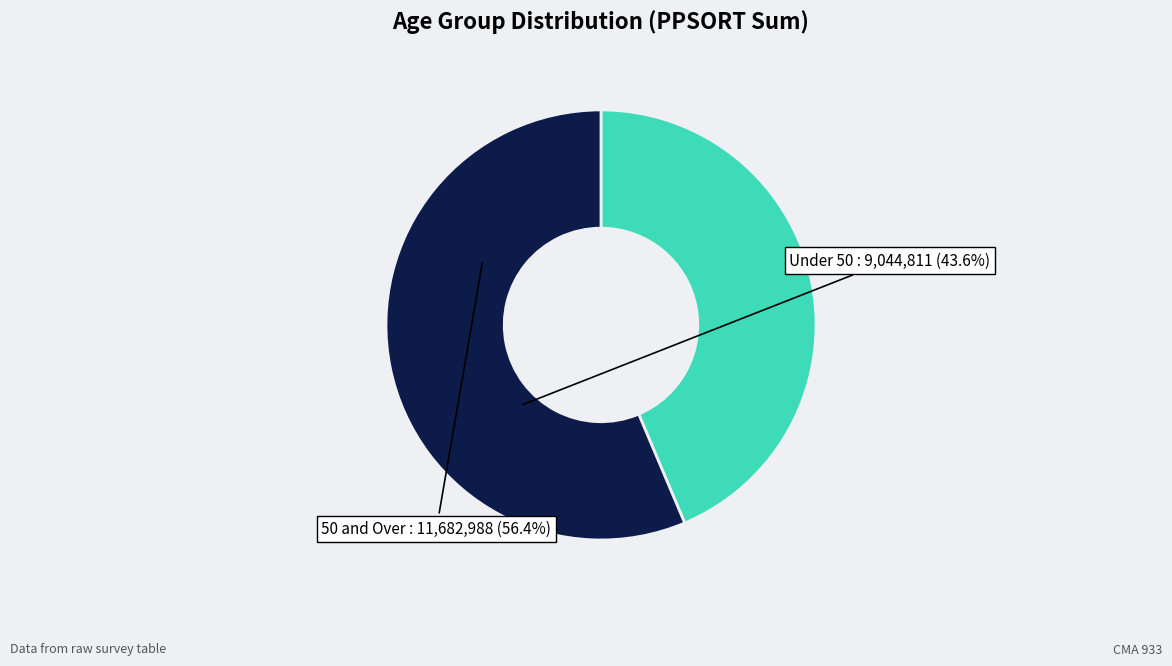

True or false: 50 and Over accounts for 56% of the total.

True